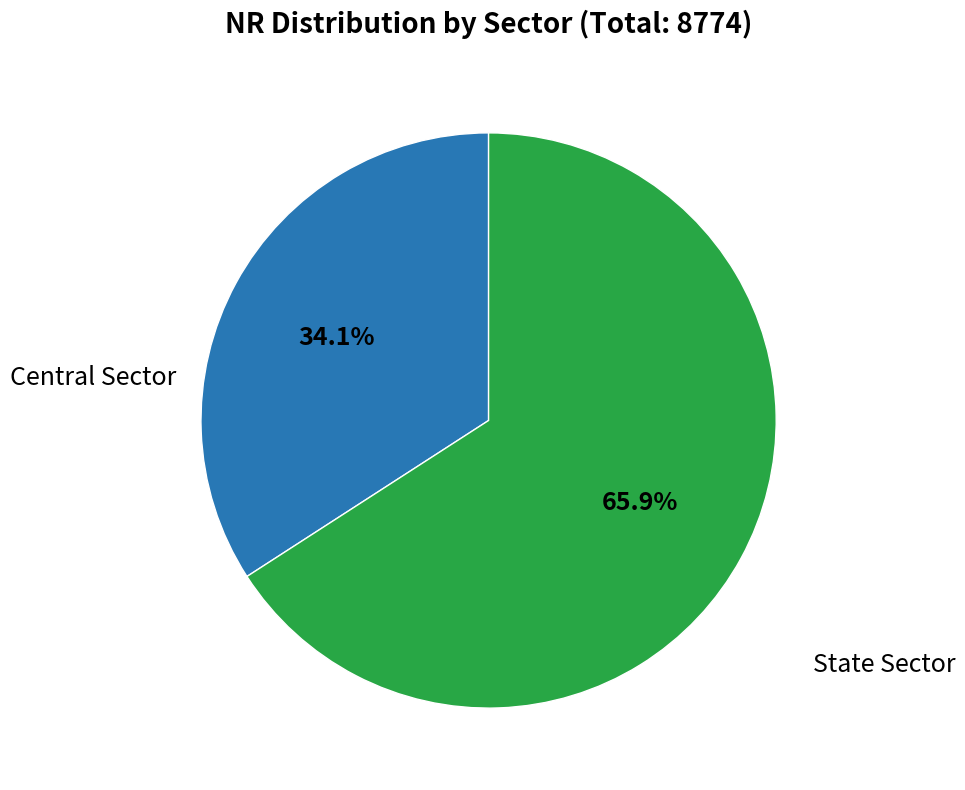

Is there any slice that represents more than half of the pie?

Yes